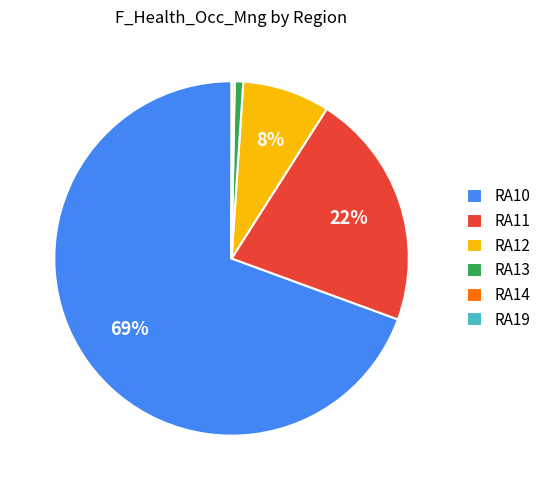

Does RA11 account for over 50% of the chart?

No